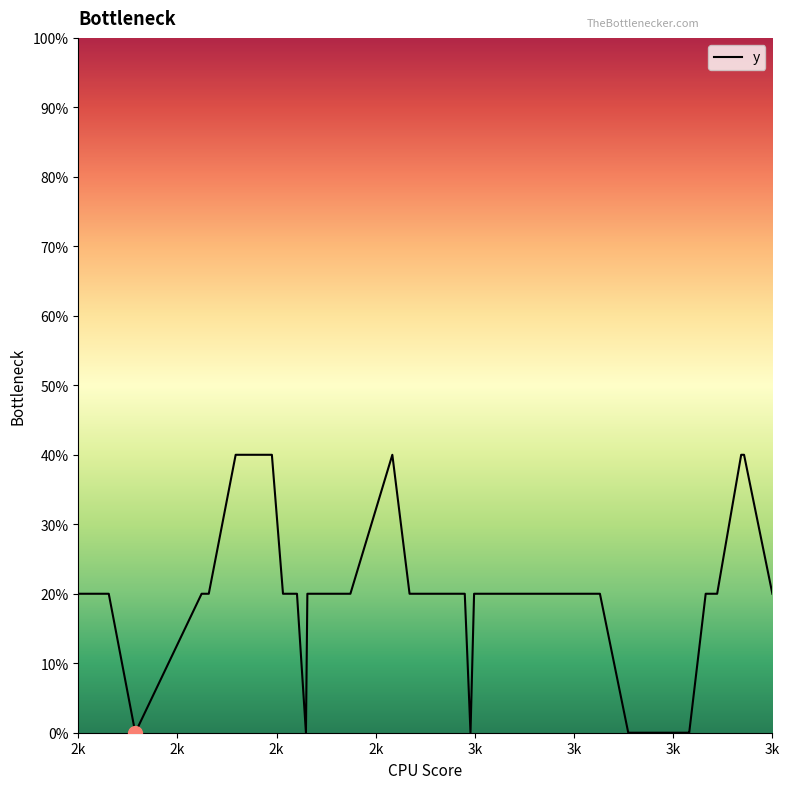

What is the difference between the maximum and minimum values?

0.4